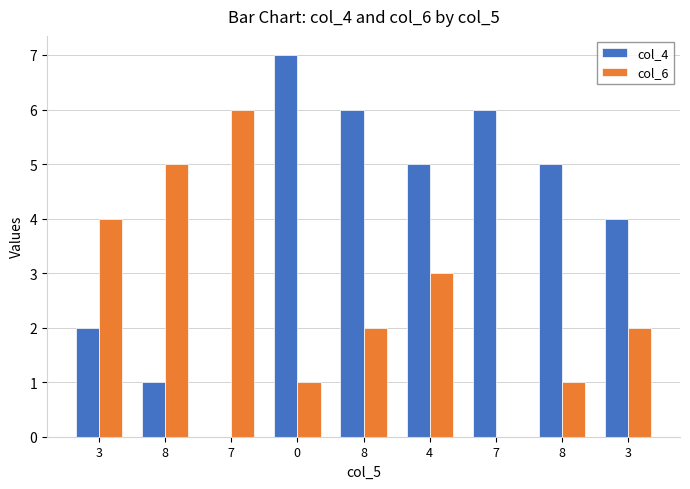

List the series in order of their peak value, lowest first.

col_6, col_4